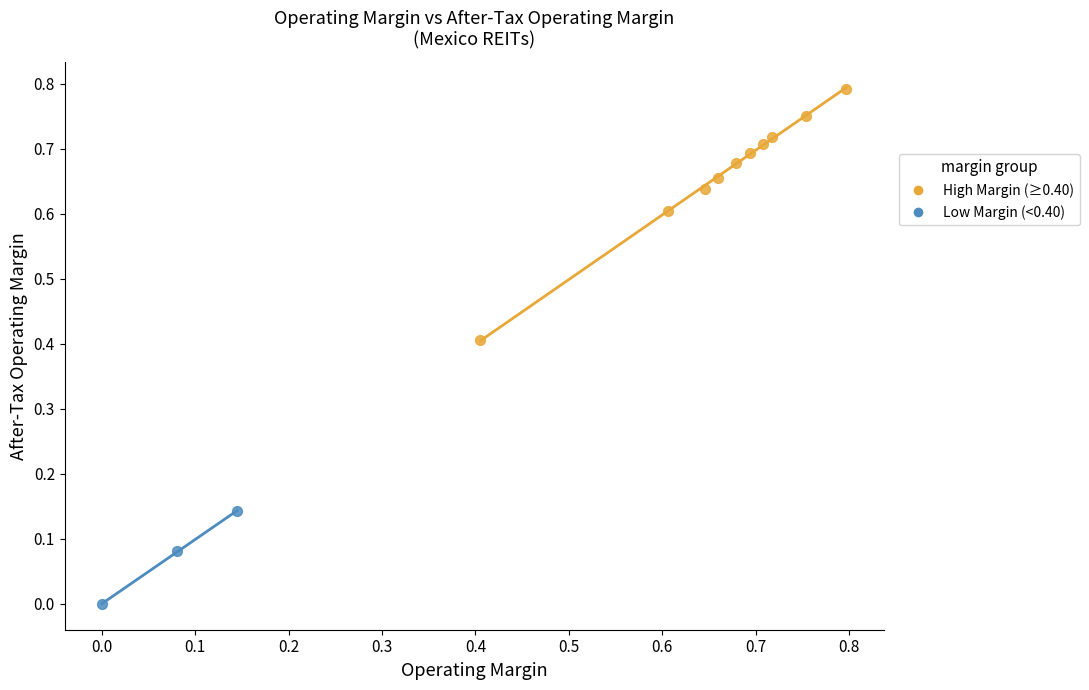

Which series contains the lowest Y value?

Low Margin (<0.40)